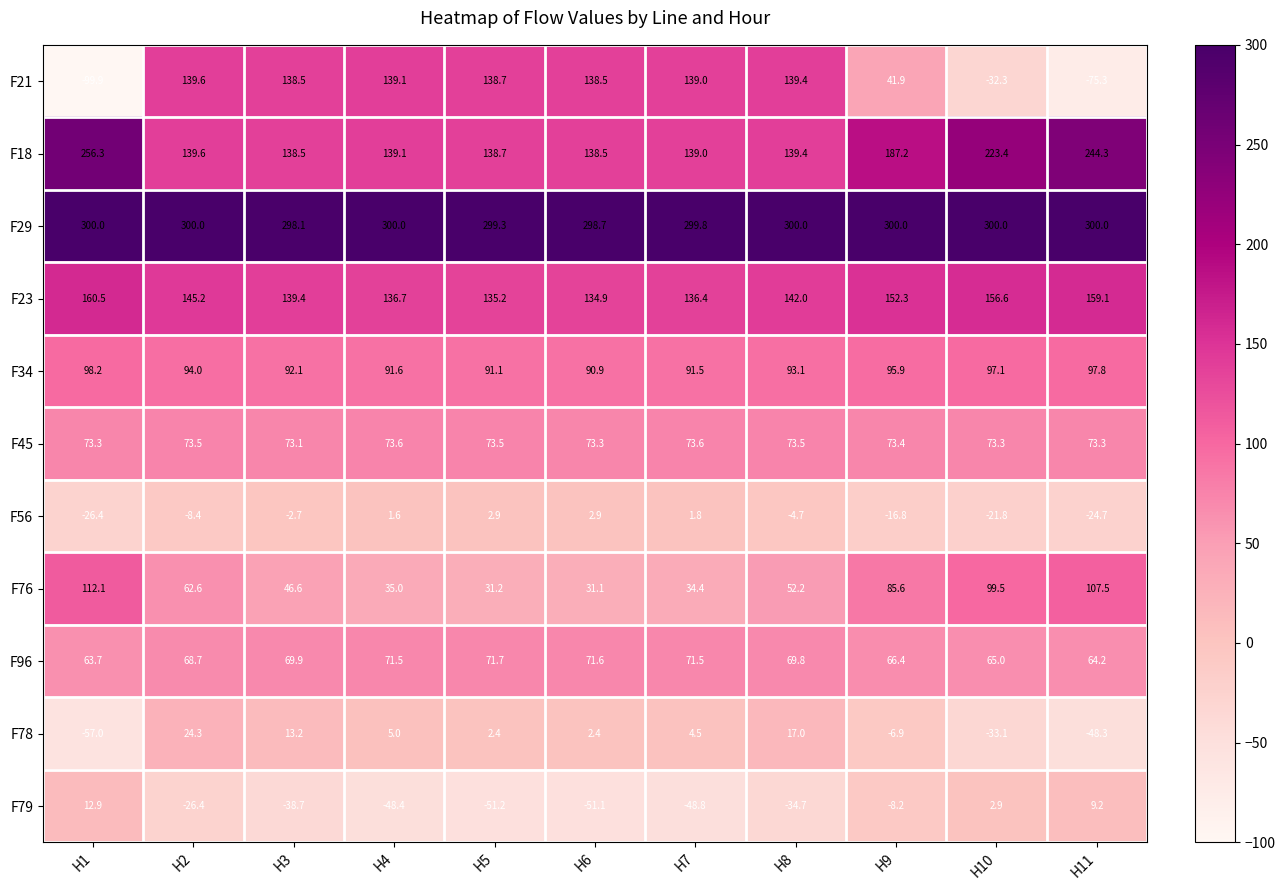

Rank the series by their maximum value, from lowest to highest.

F56, F79, F78, F96, F45, F34, F76, F21, F23, F18, F29